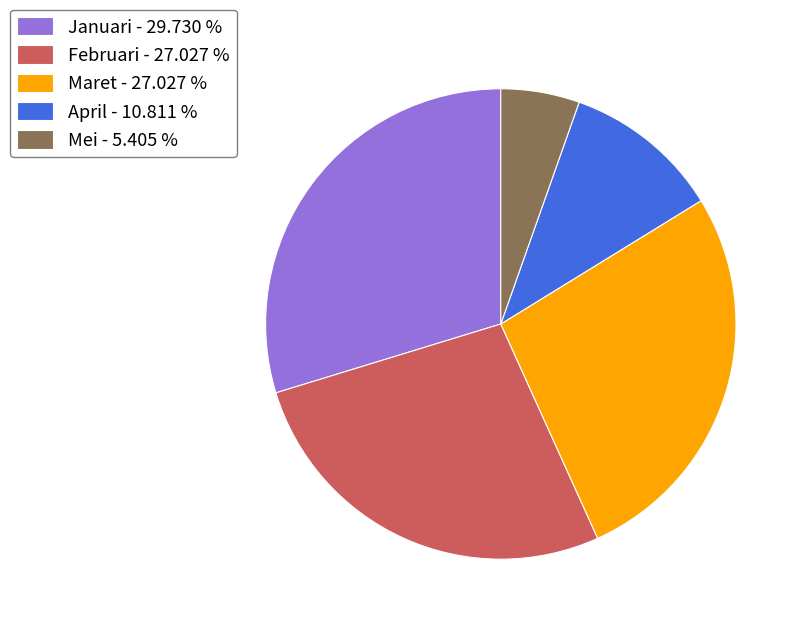

Combined, do Januari and Februari account for over 50%?

Yes